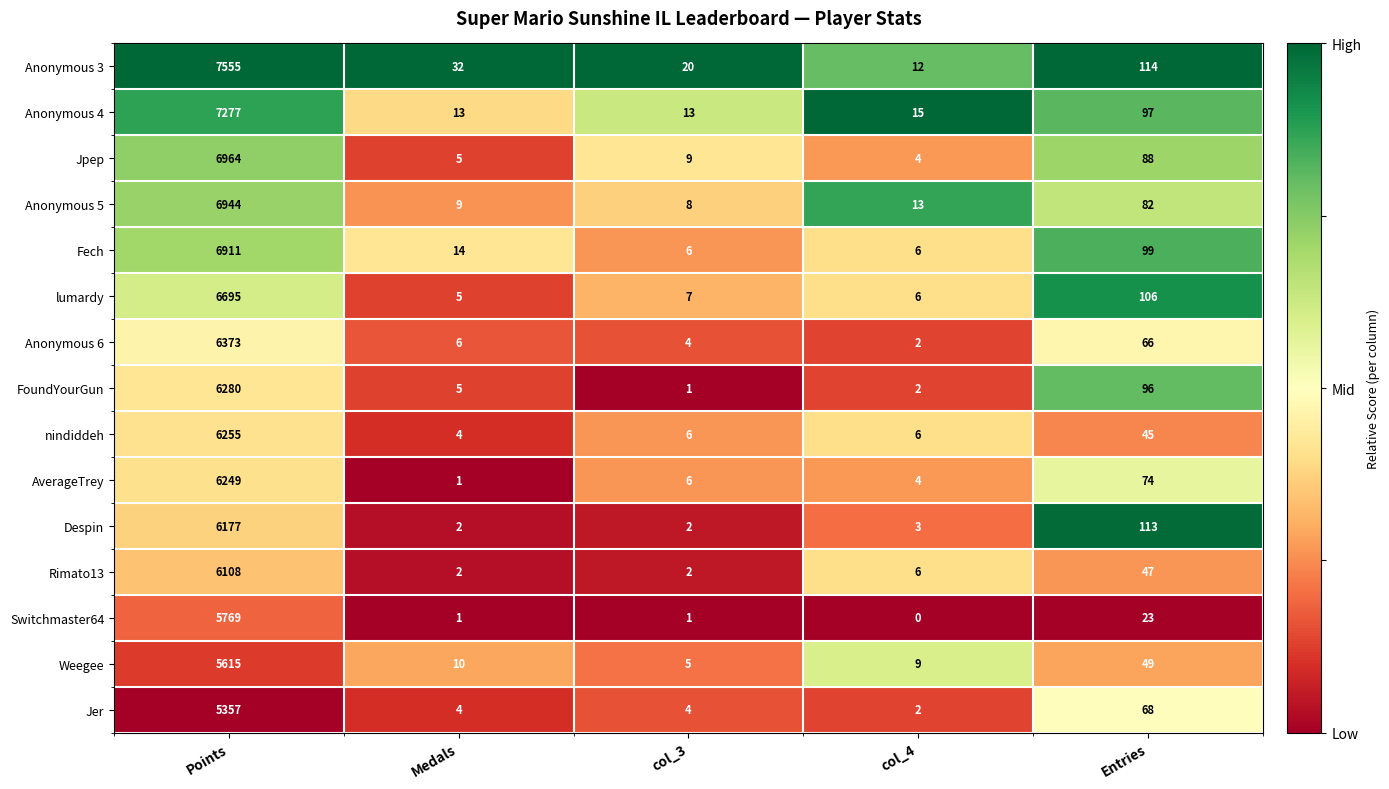

At which category is the sum across all series the highest?

Points